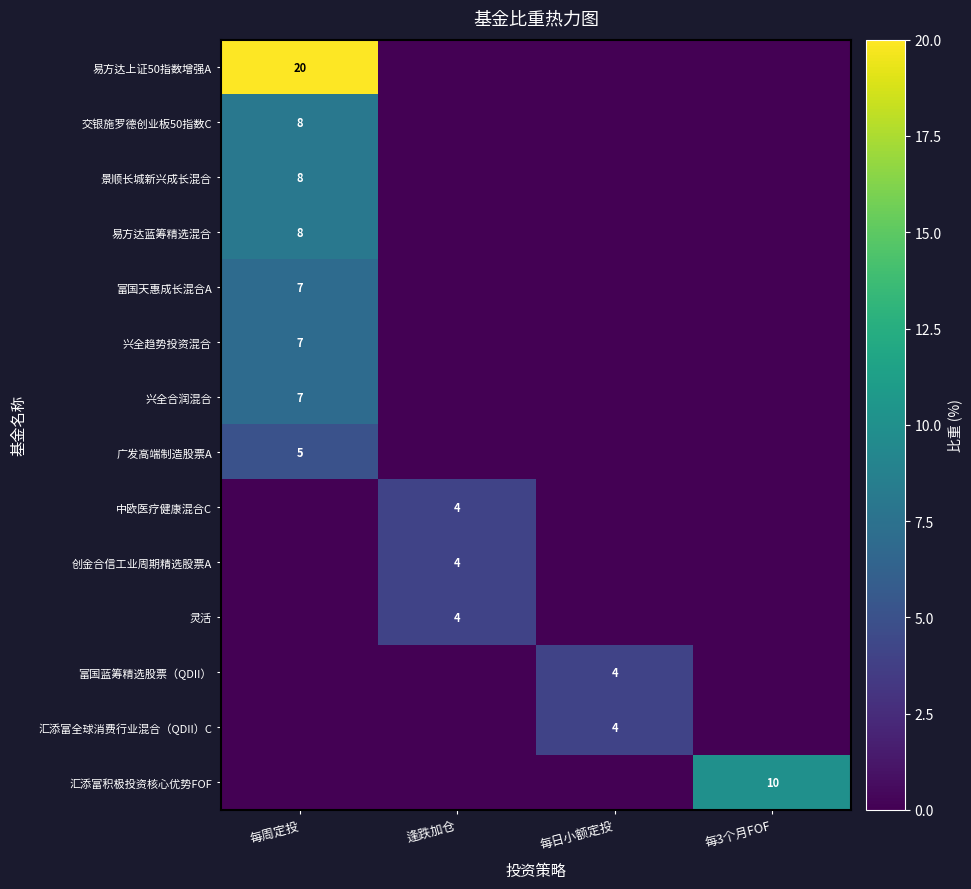

Is it true that 富国蓝筹精选股票（QDII） equals 2 at 每日小额定投?

False